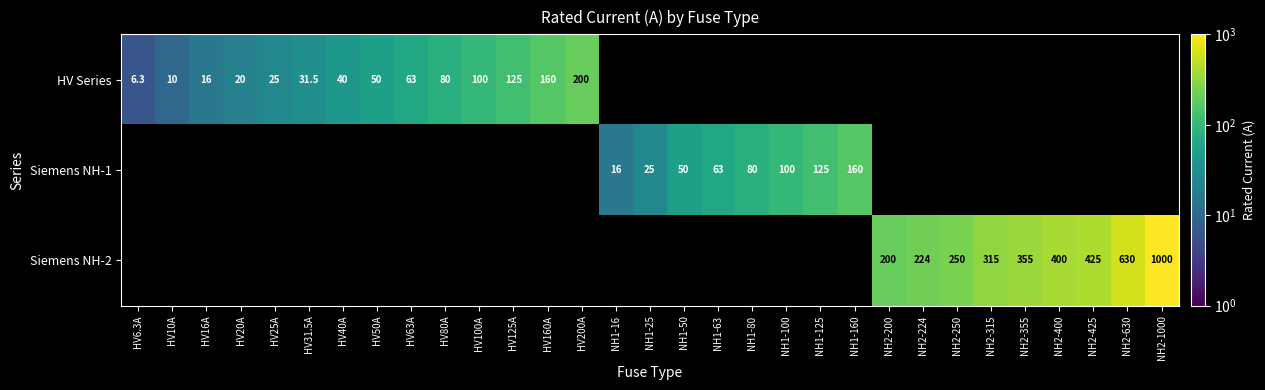

Is the value of HV Series at HV160A greater than the value of Siemens NH-2 at NH2-630?

No